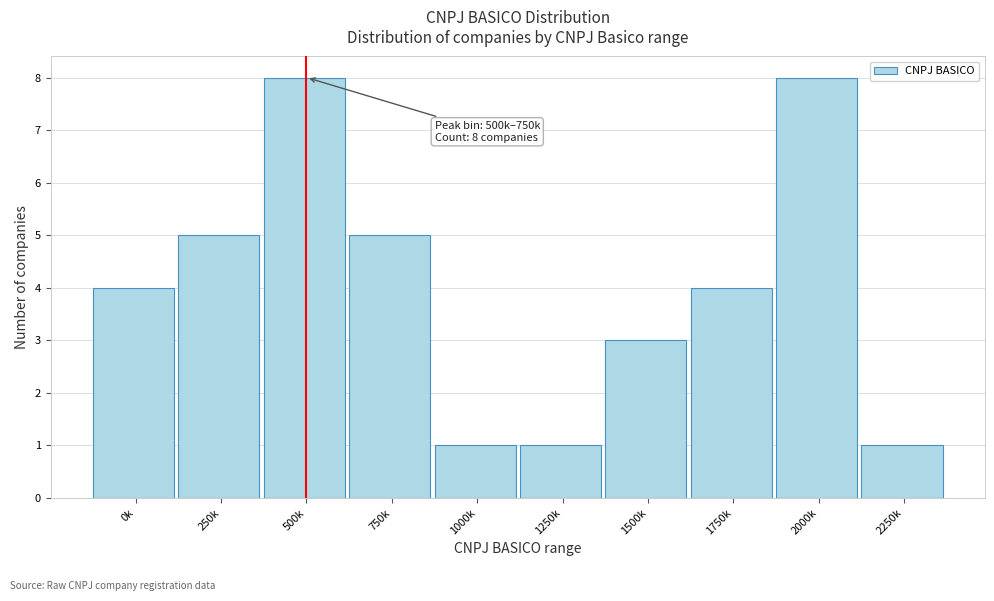

Reading left to right, extract all data points from this chart.

0k=4	250k=5	500k=8	750k=5	1000k=1	1250k=1	1500k=3	1750k=4	2000k=8	2250k=1